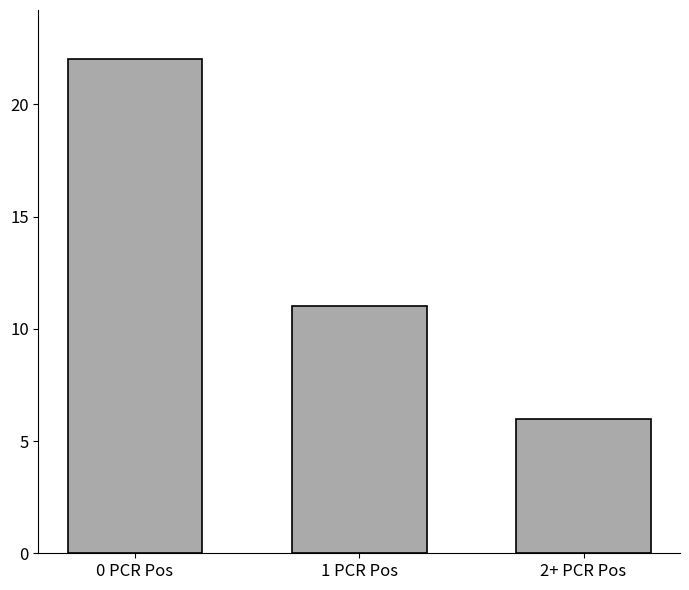

The value at 1 PCR Pos is 11. True or false?

True